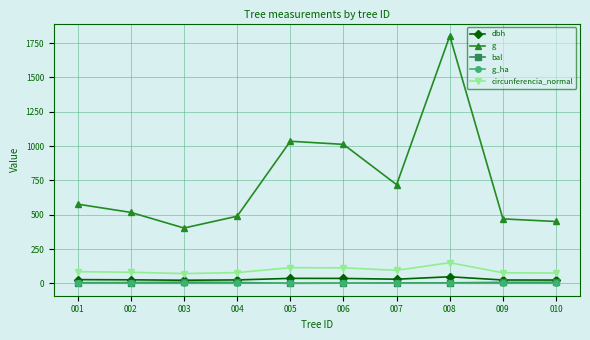

At which category is the sum across all series the highest?

008